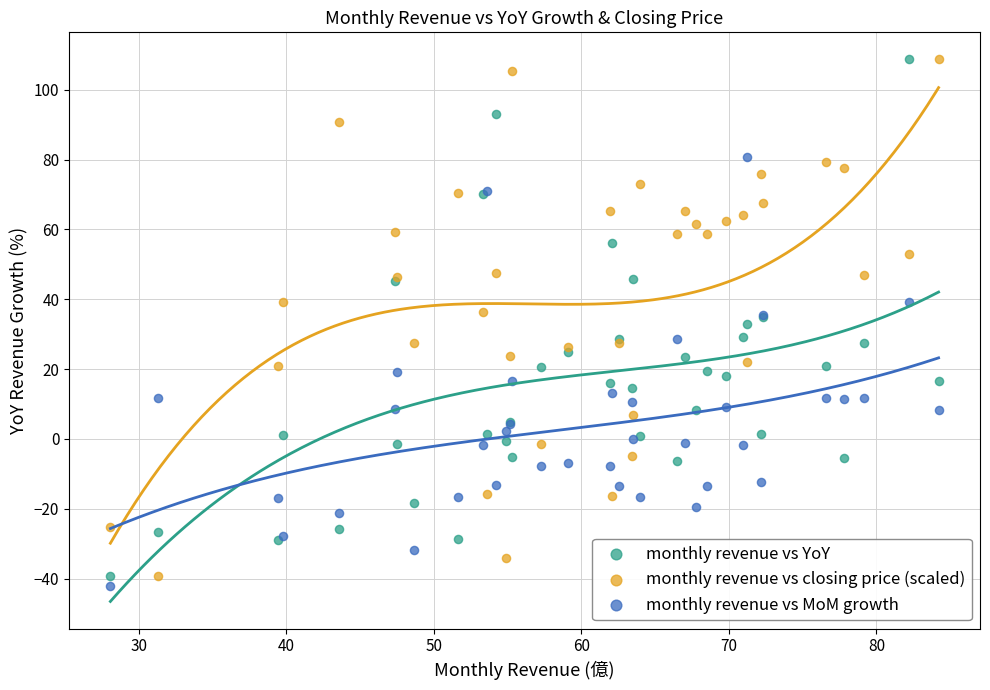

What is the X range (max minus min) for the scatter plot?

56.1